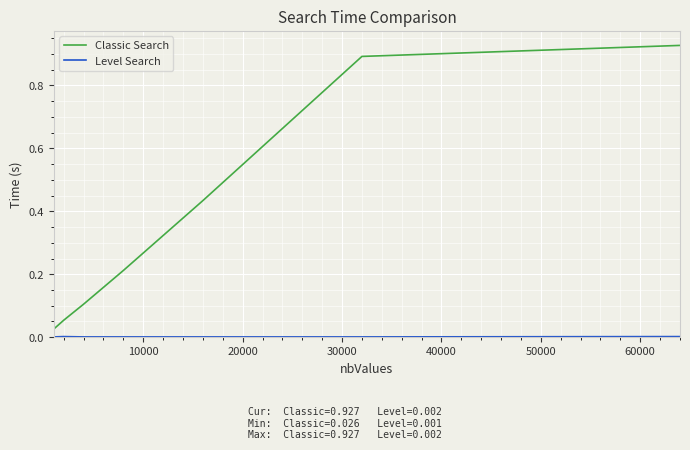

Which series has the widest spread of values?

Classic Search